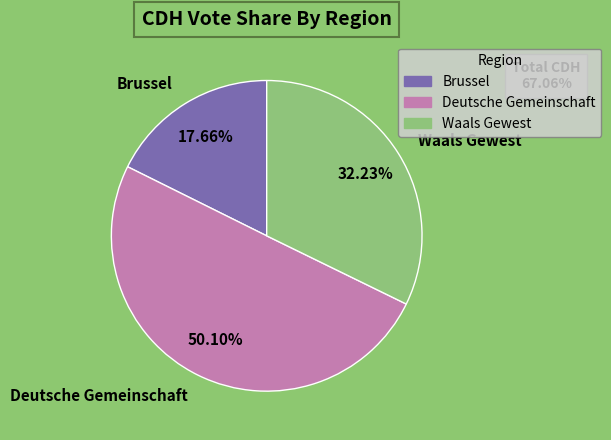

Is it true that Deutsche Gemeinschaft is 50% of the pie?

True